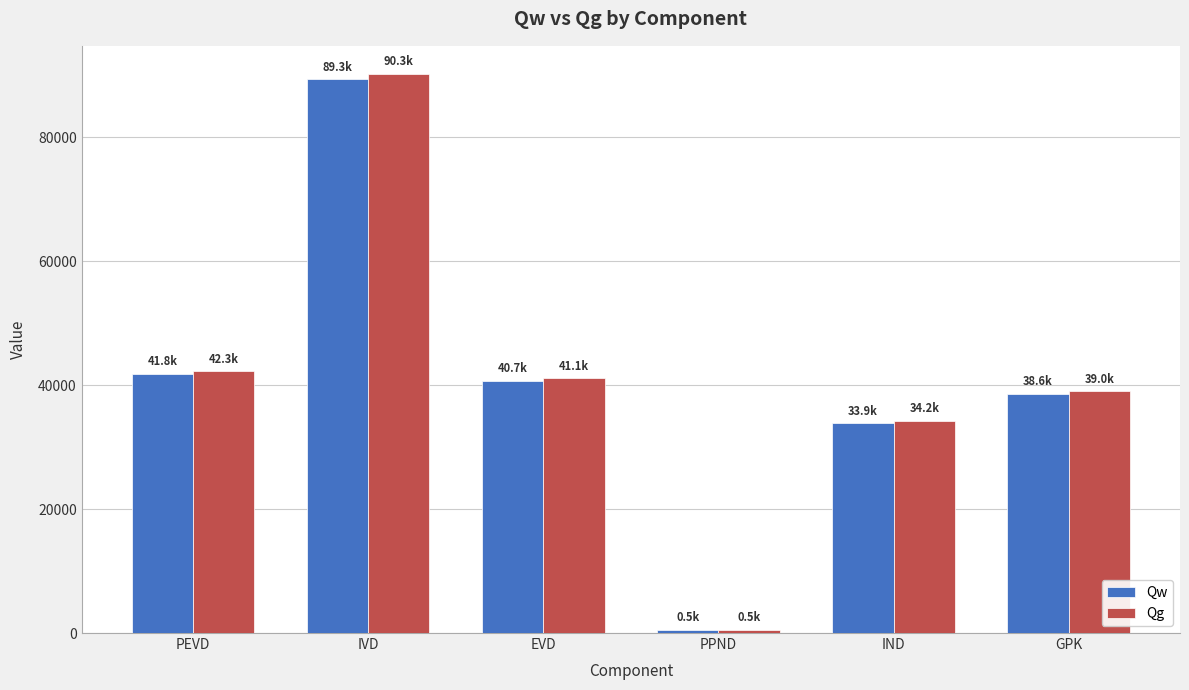

Reading left to right, extract all data points from this chart.

Qw: 41848.2	89350.0	40682.6	517.6	33882.4	38589.8
Qg: 42270.9	90252.5	41093.5	522.8	34224.6	38979.5